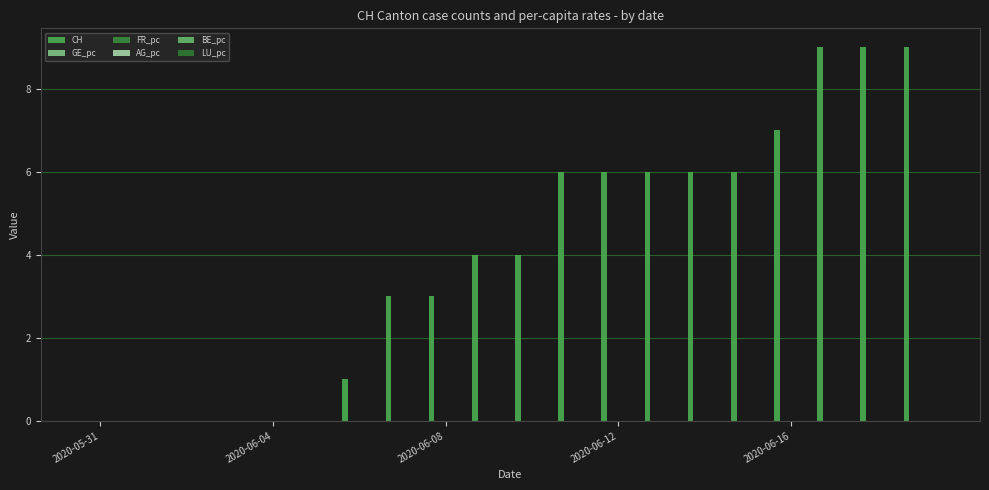

Does the chart contain stacked bars?

No